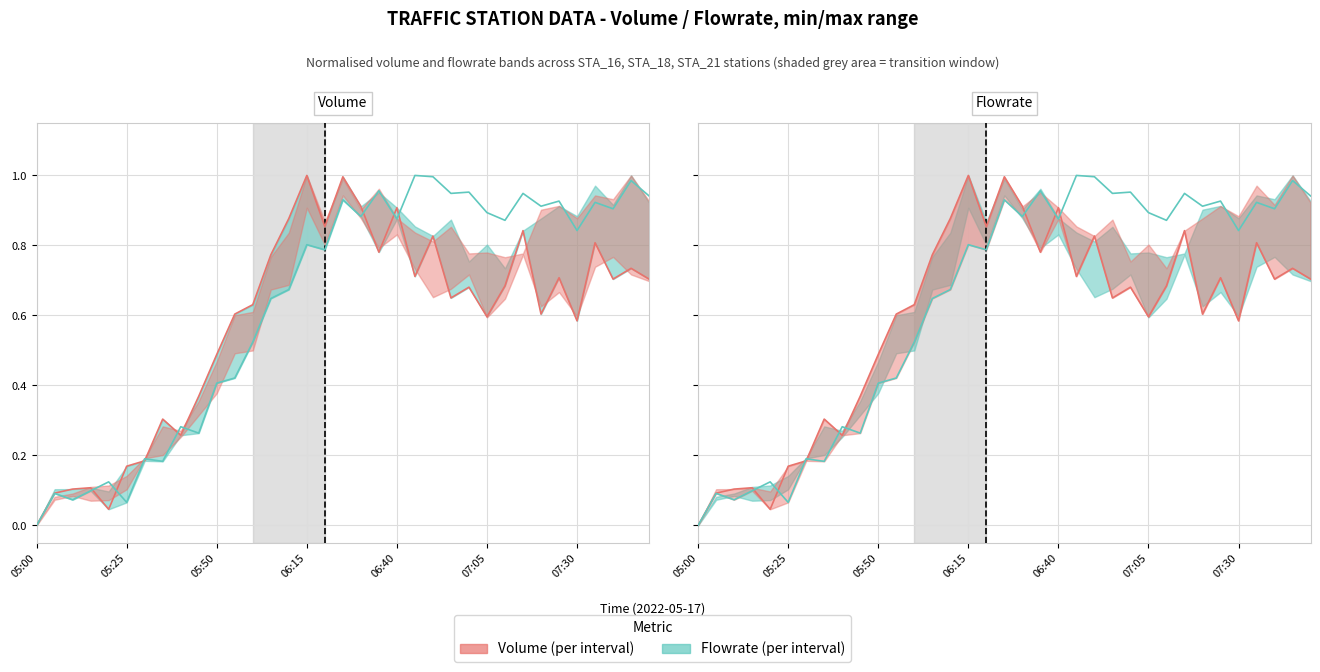

What is the sum of all Volume STA_21 values?

22.3